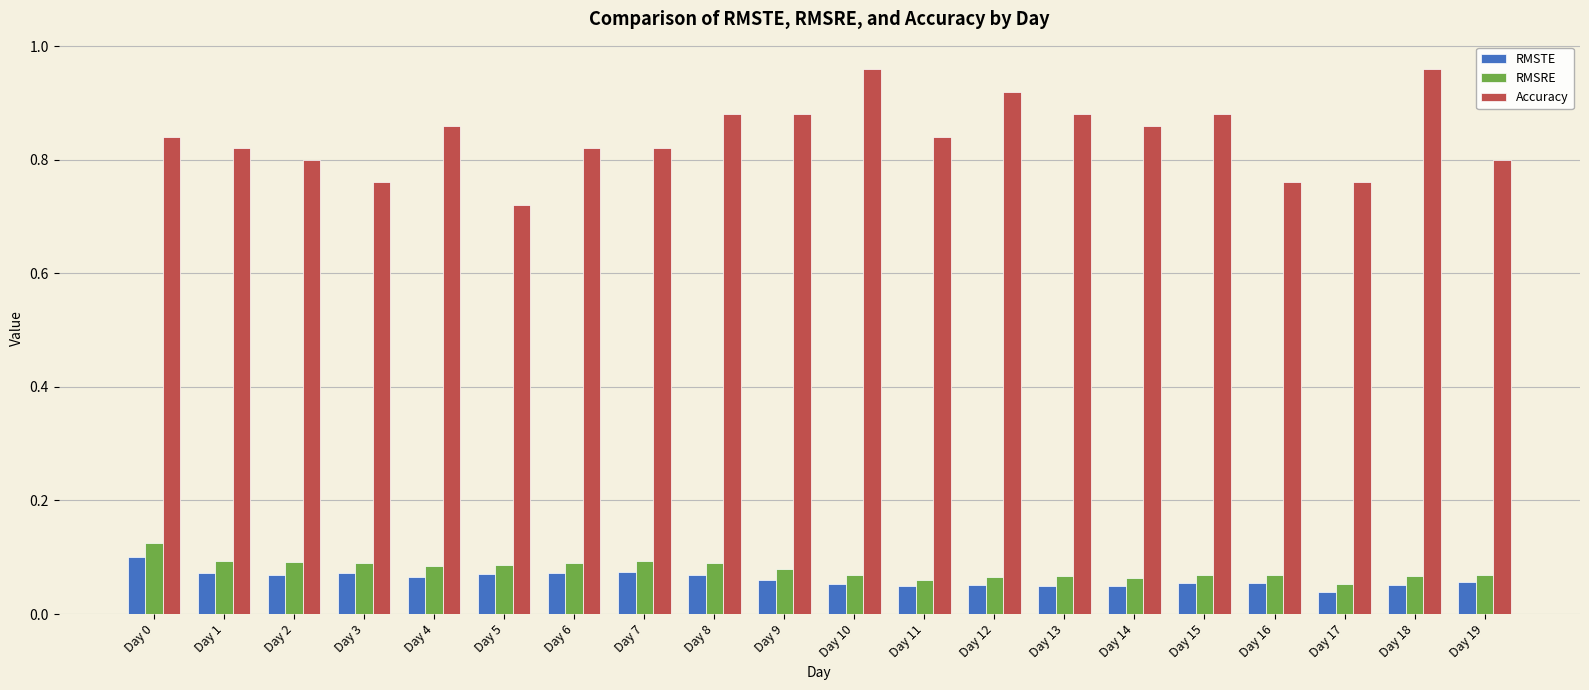

The Accuracy series shows 0.8 at Day 17. True or false?

True